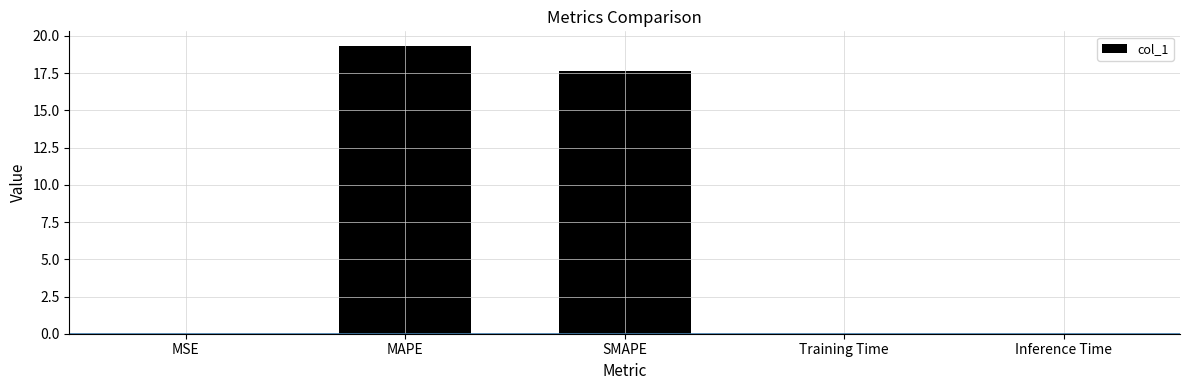

At which label is the value closest to 9?

SMAPE